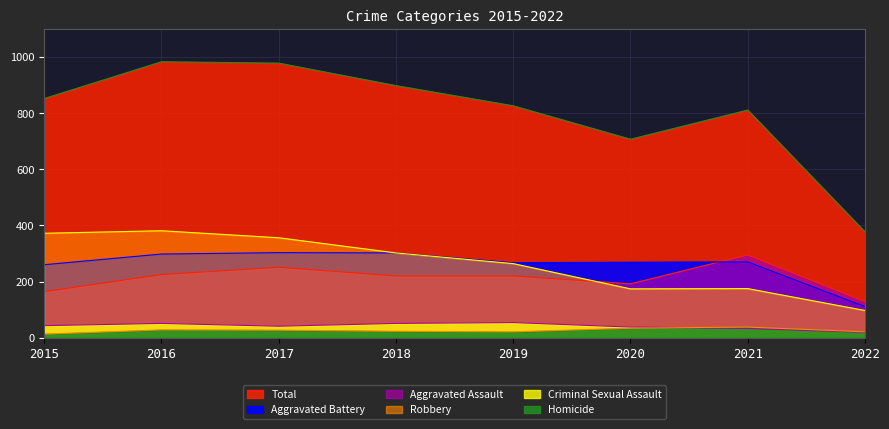

Where is Aggravated Battery nearest to the value 207?

2015